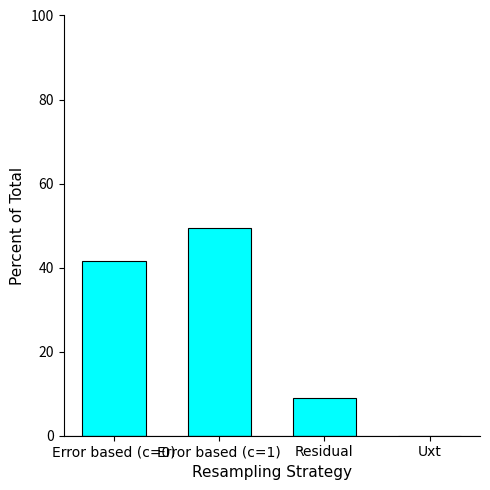

What is the average value?

25.0